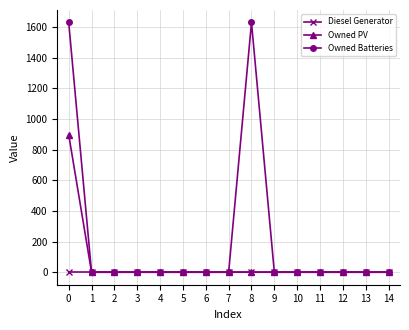

How many distinct data groups are displayed?

3